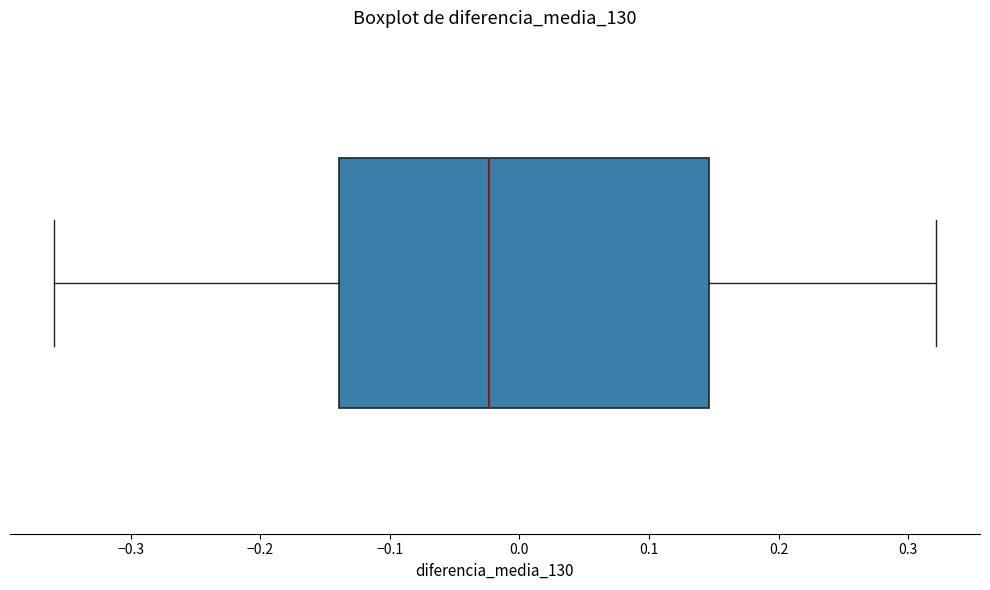

Read this box plot against the x-axis: the position of the median line, the range covered by the box, and the ends of both whiskers. The values are not printed on the chart, so give them approximately, as read against the axis.

median -0.02, box -0.14 to 0.15, whiskers -0.36 to 0.32